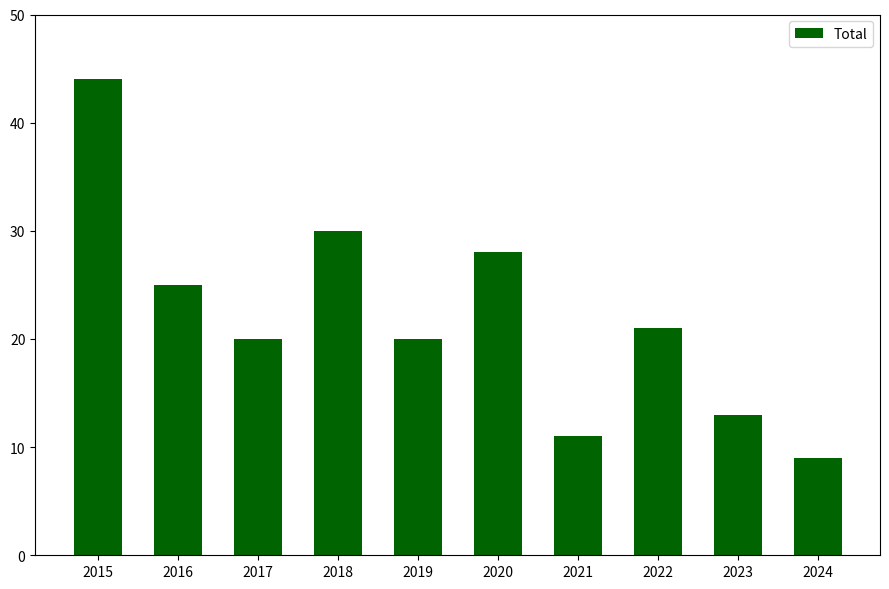

What is the smallest value displayed?

9